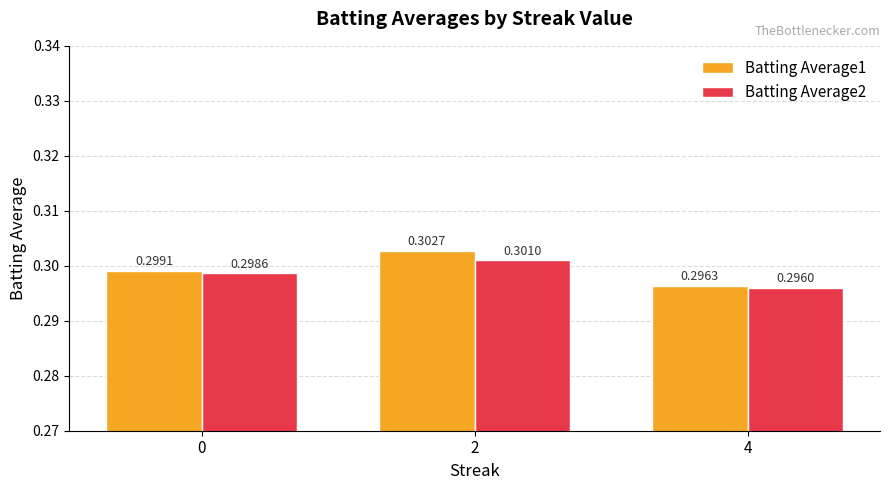

At how many categories does at least one series exceed 0?

3